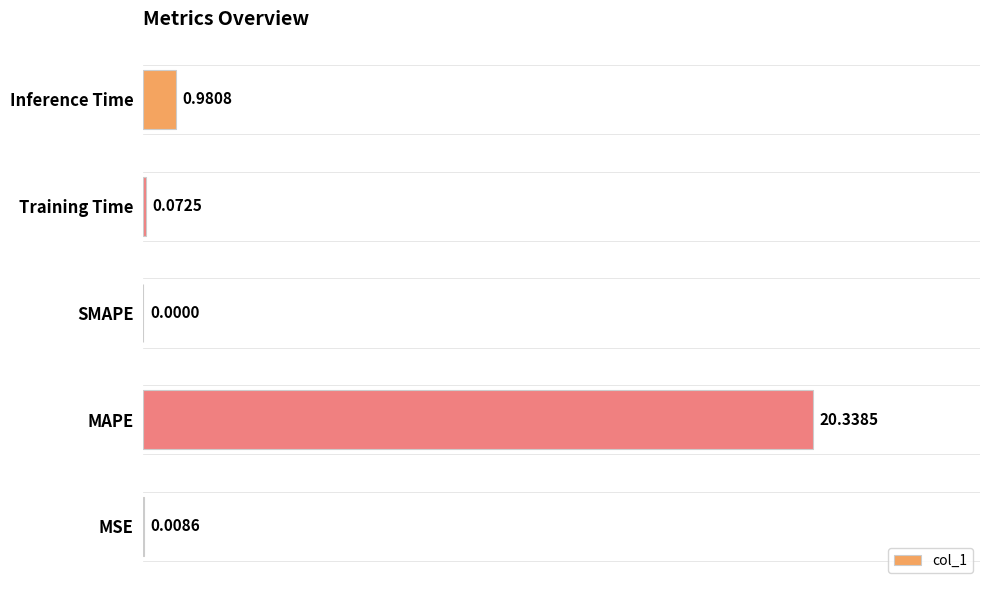

What is the sum of the values at SMAPE and MAPE?

20.3